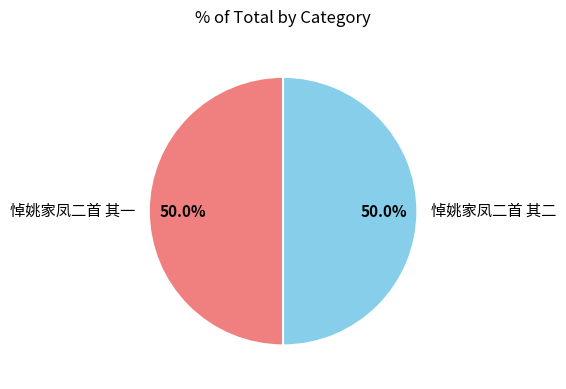

To the nearest percent, what portion does 悼姚家凤二首 其二 represent?

50%